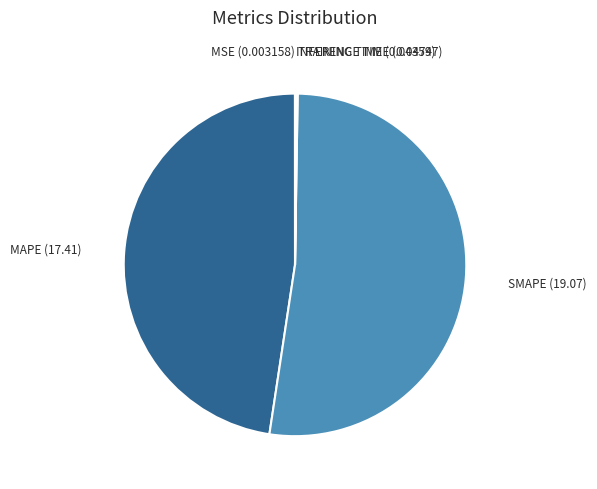

Is there any slice that represents more than half of the pie?

Yes